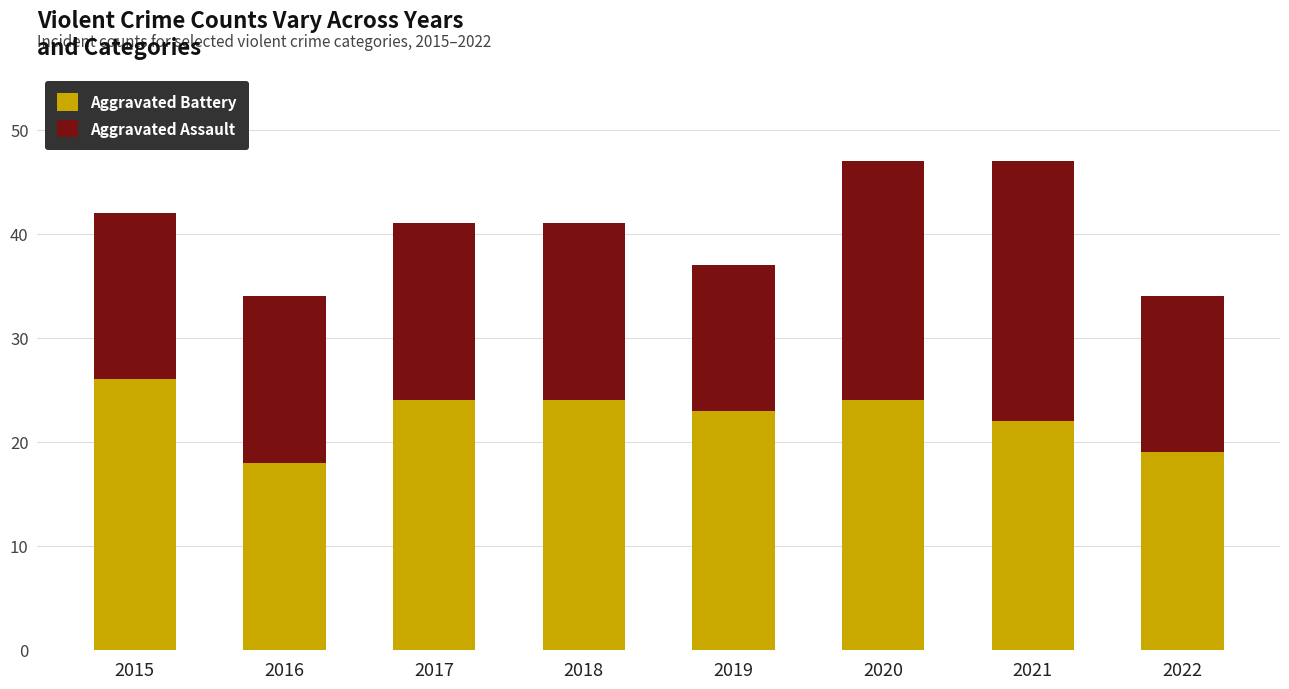

How many bars are there in total?

8